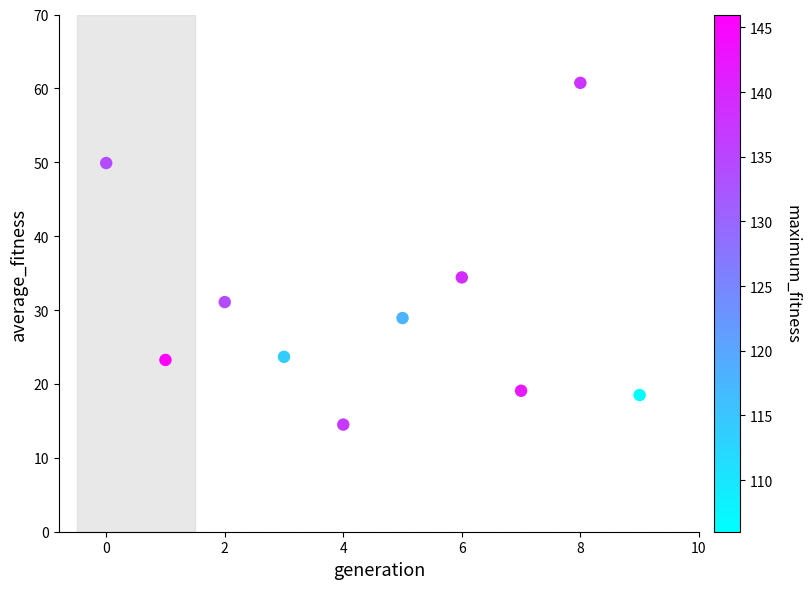

What is the average Y value?

30.4